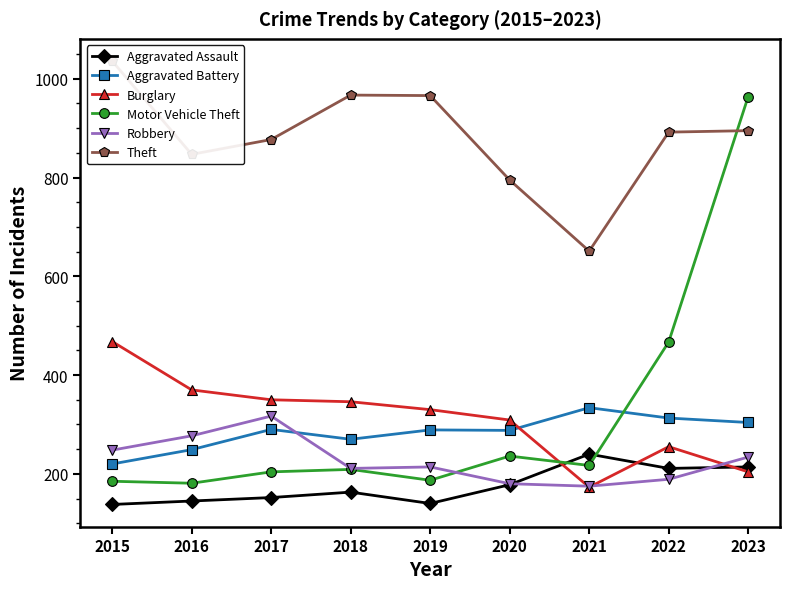

What is the value of the Aggravated Assault point at the 3rd from the left?

152